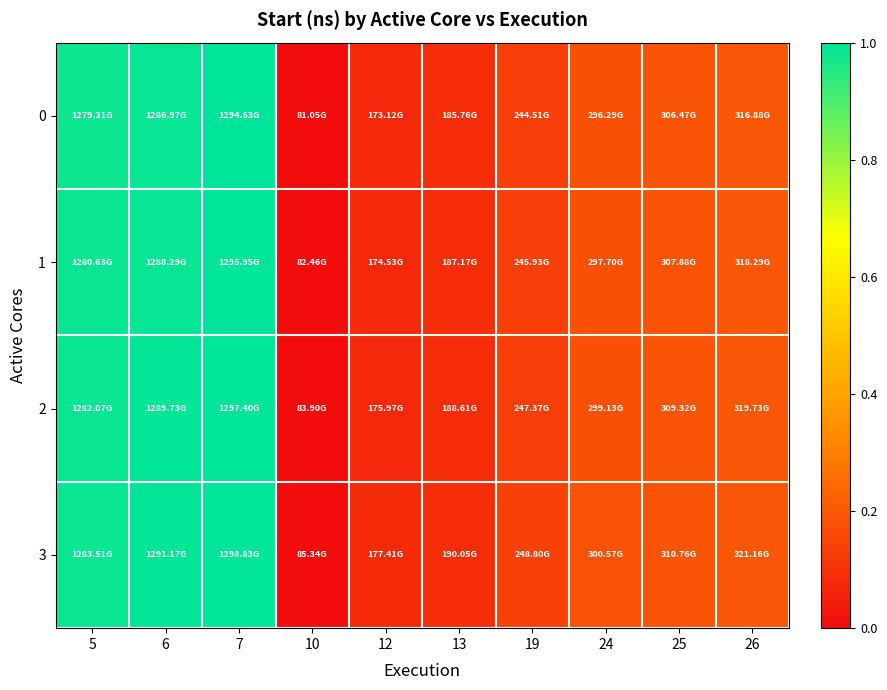

List the series in order of their peak value, highest first.

3, 2, 1, 0